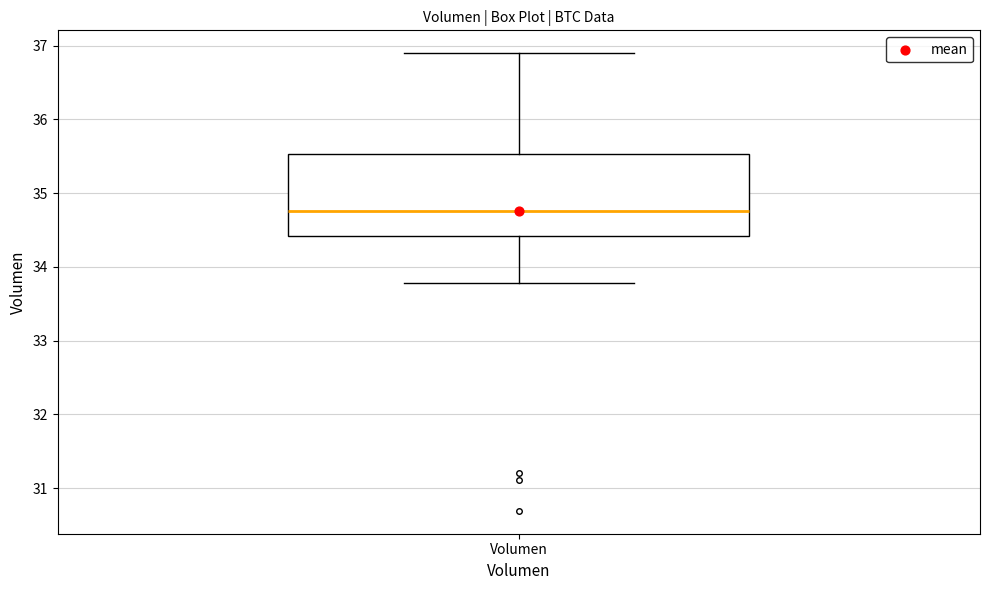

Where is the lower edge of the box for Volumen on the y-axis? The values are not printed on the chart, so give them approximately, as read against the axis.

34.4